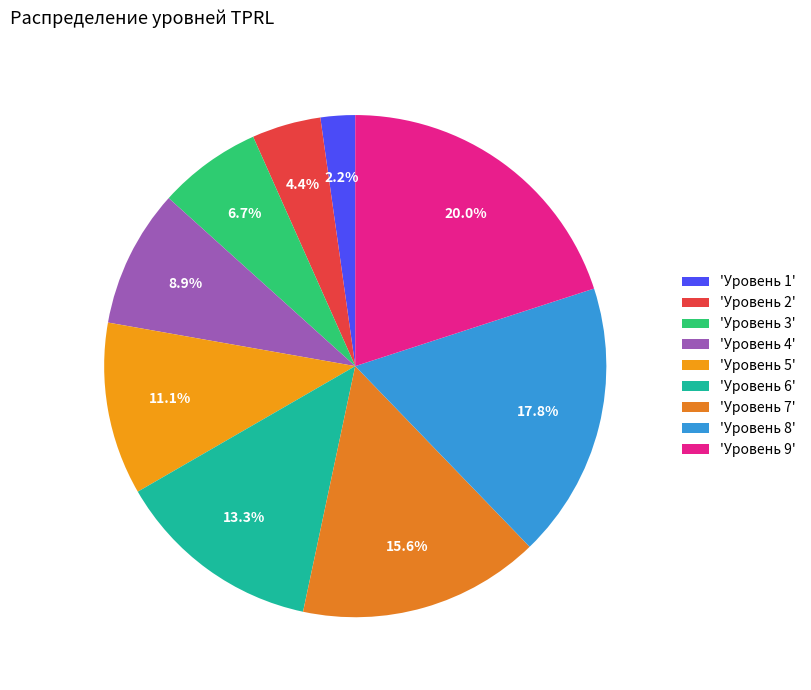

To the nearest percent, what is the average slice percentage?

11%